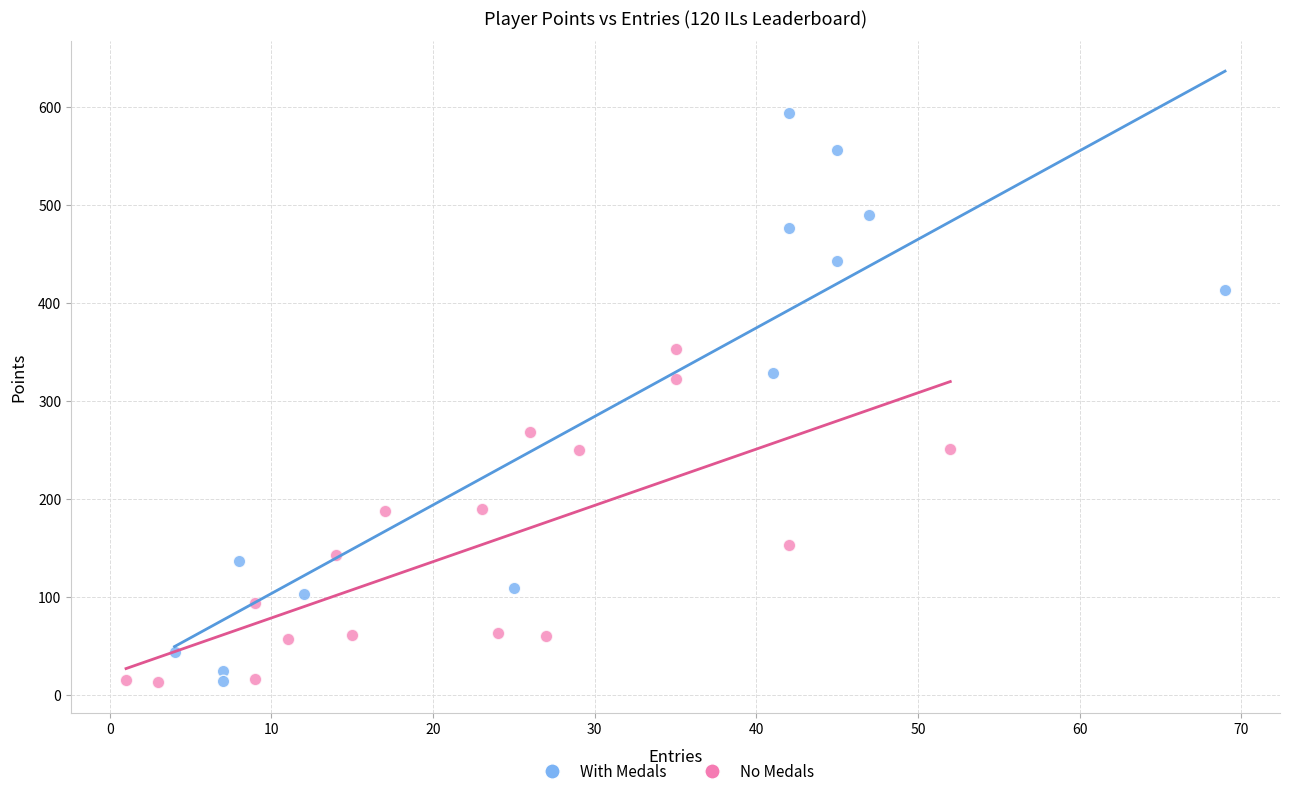

What are all the series names shown in the legend?

With Medals, No Medals